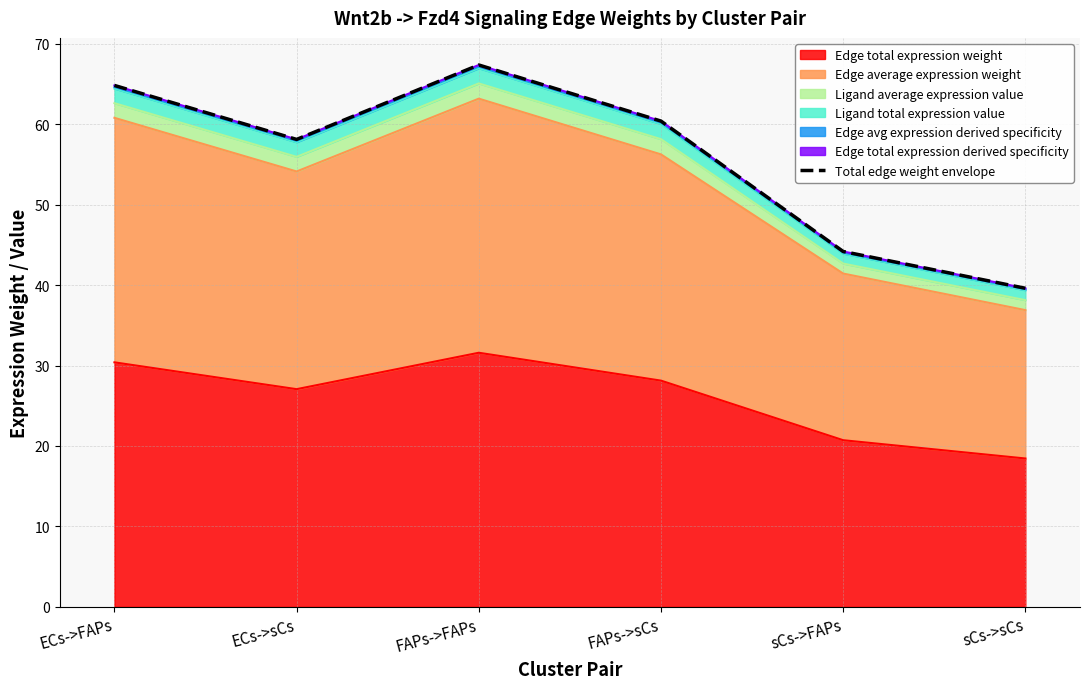

Reading right to left, what are all the values shown in this chart?

39.6	44.2	60.4	67.4	58.1	64.8